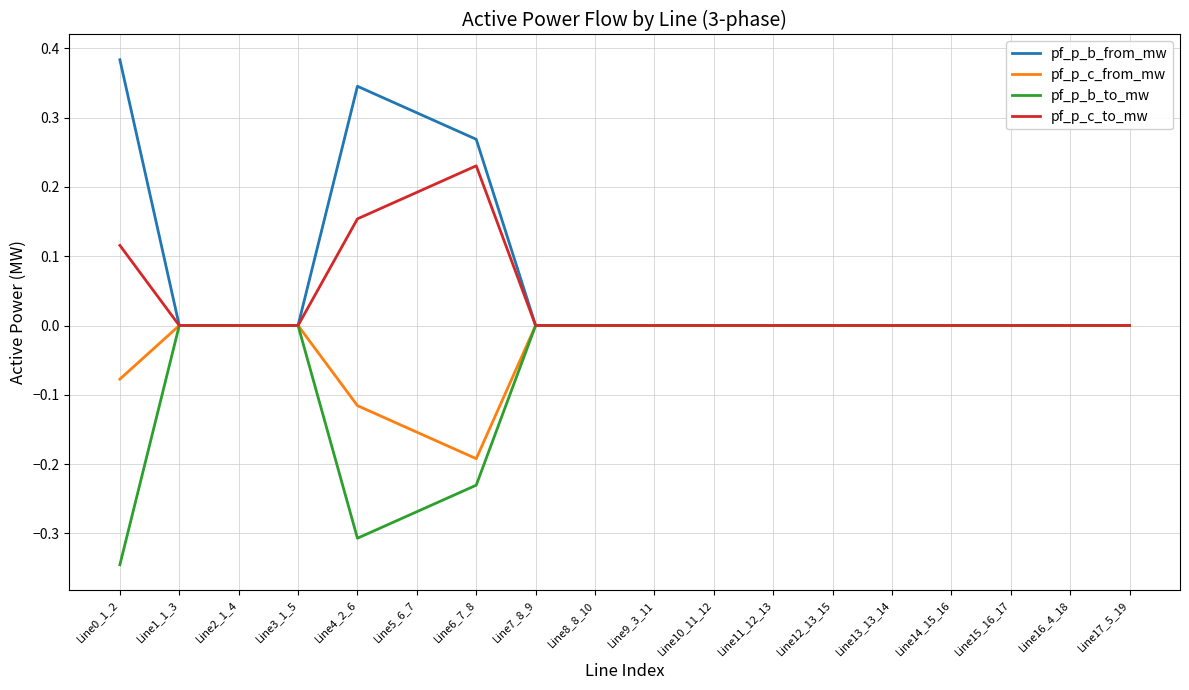

The pf_p_b_from_mw series shows 0.2 at Line0_1_2. True or false?

False